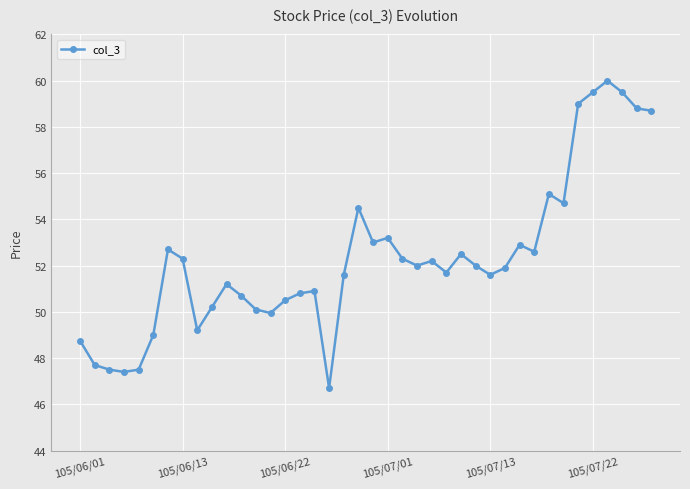

True or false: the data has more than 2 interior local peaks.

True